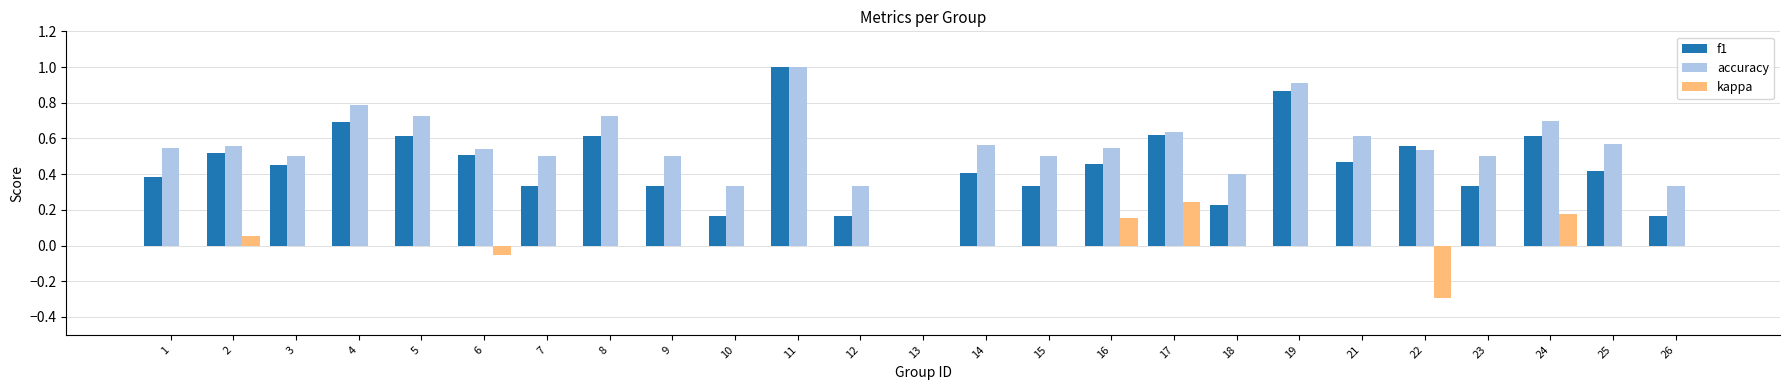

What is the sum of all f1 values?

11.2